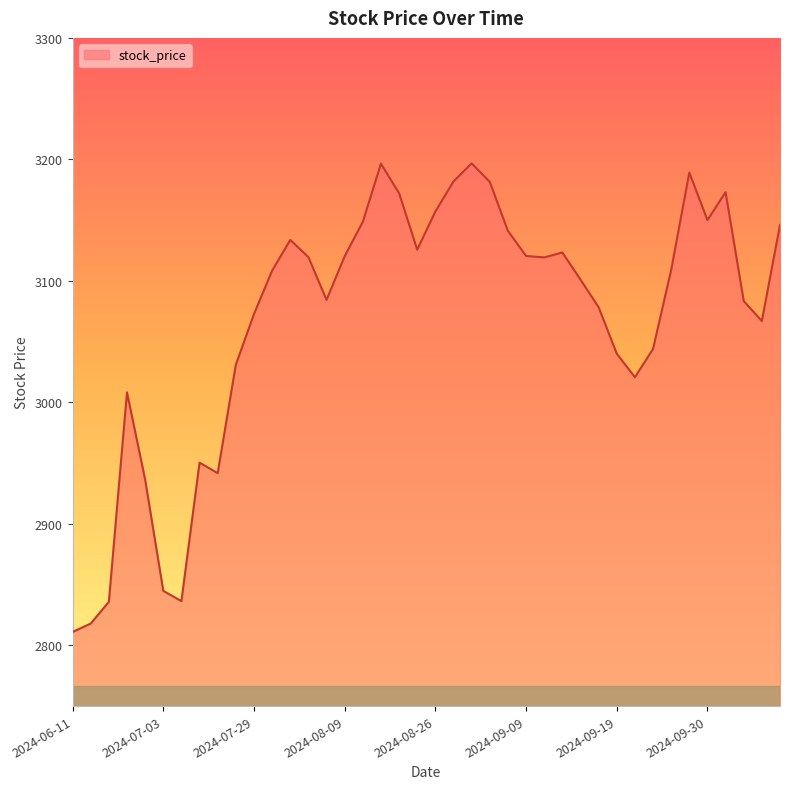

What is the average value?

3068.0